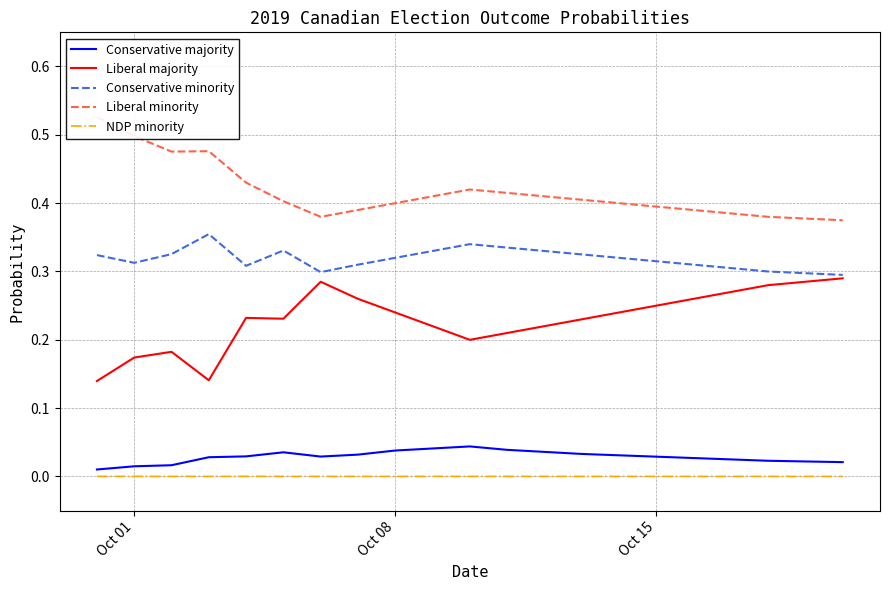

Is it true that Conservative minority equals 0.5 at Oct 01?

False